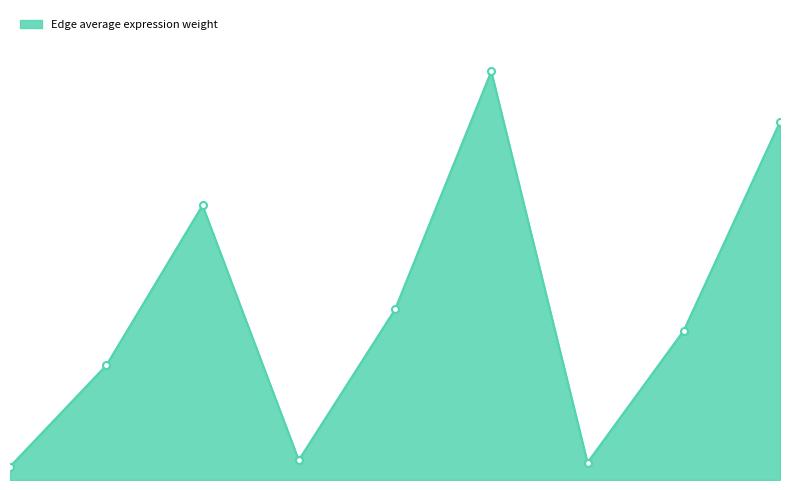

Is this an area chart (filled region under the line)?

Yes